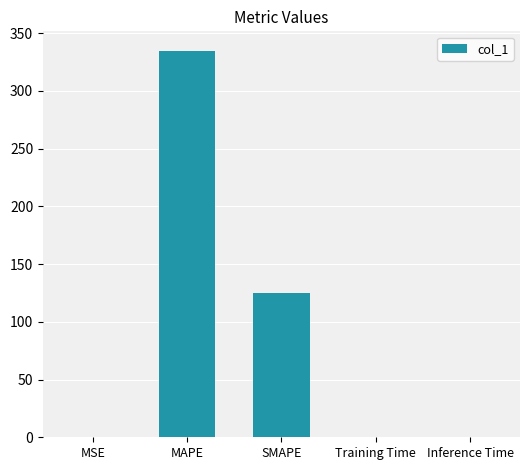

What is the maximum value shown in the chart?

334.9